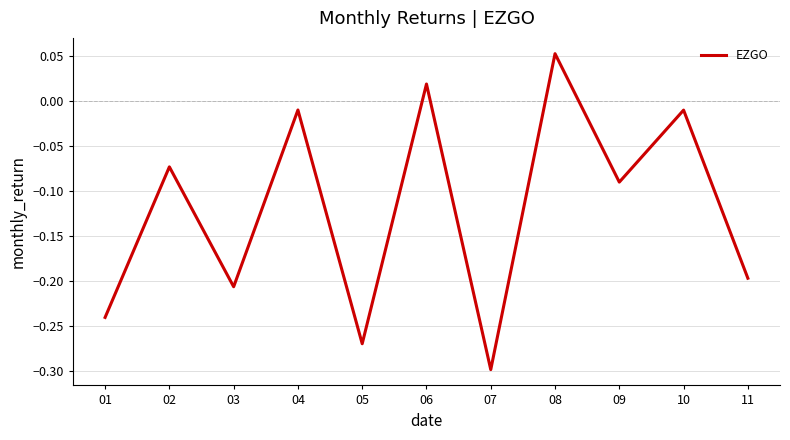

Which category has the highest value across all series?

08